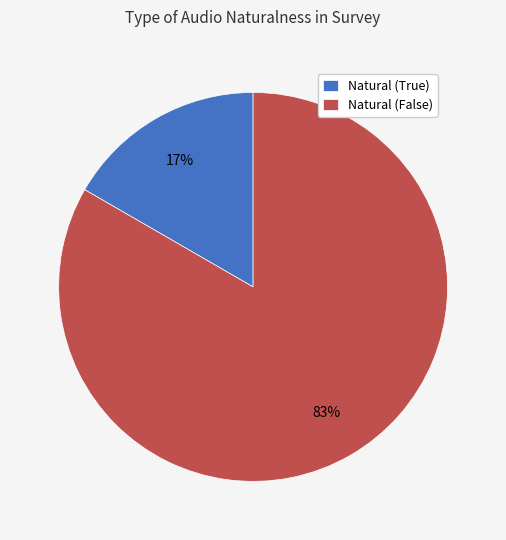

Which category has the smallest portion of the pie?

Natural (True)